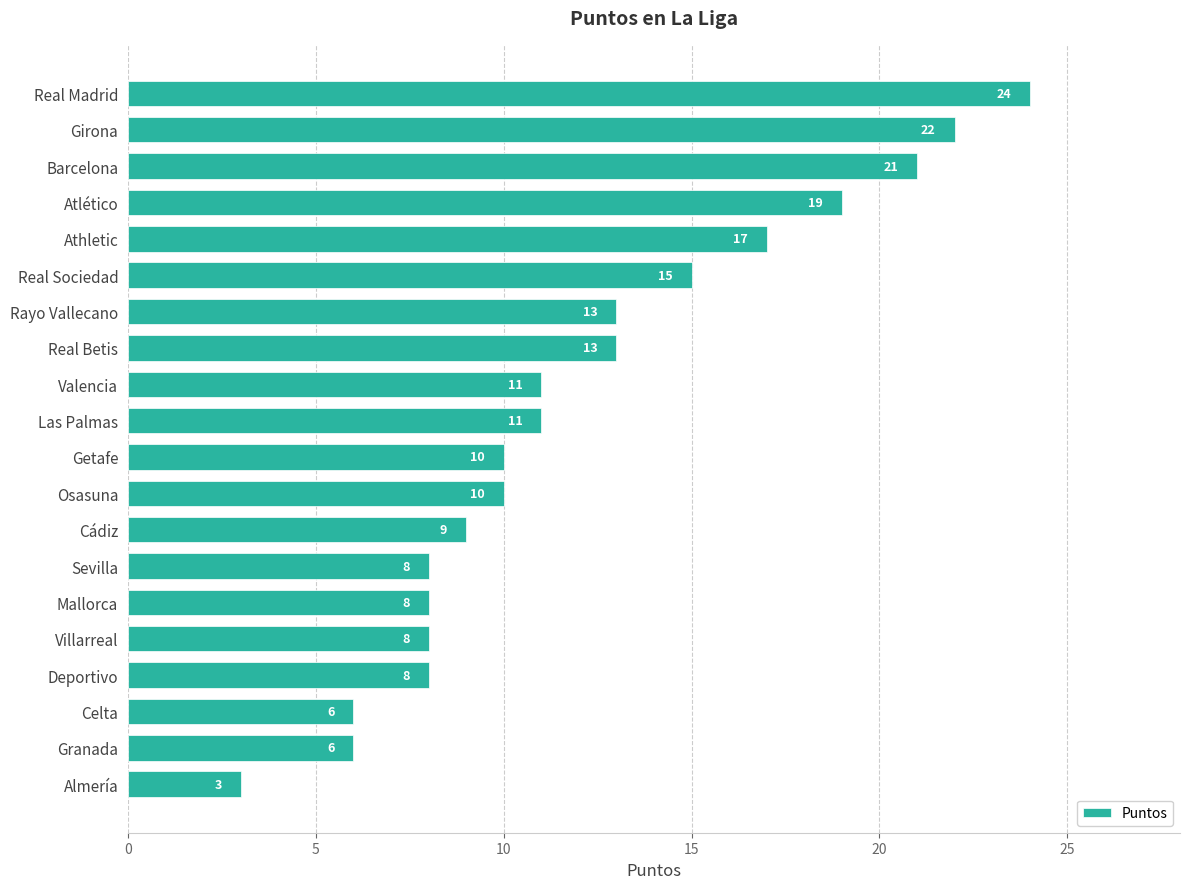

Which category has the highest value across all series?

Real Madrid